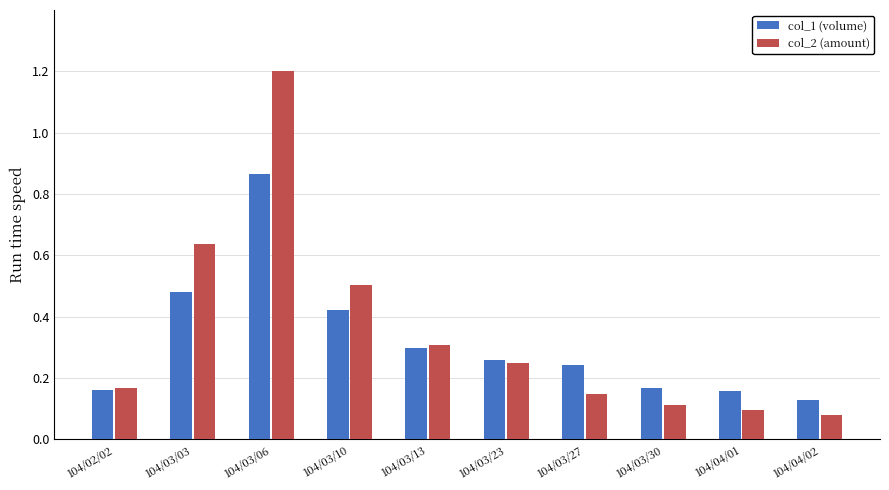

What is the label of the 5th bar from the left?

104/03/13